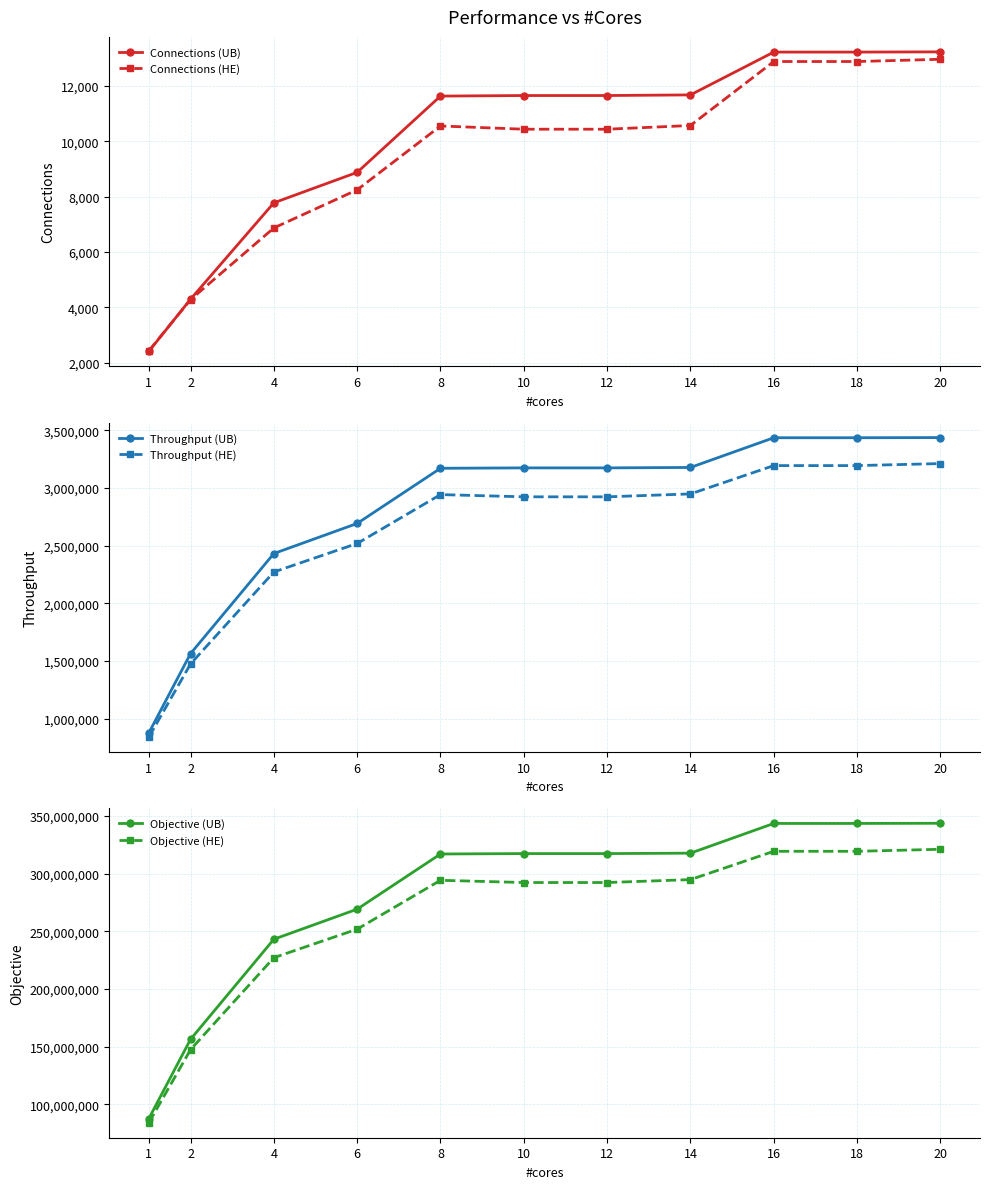

What is the minimum value for Objective (UB)?

87798513